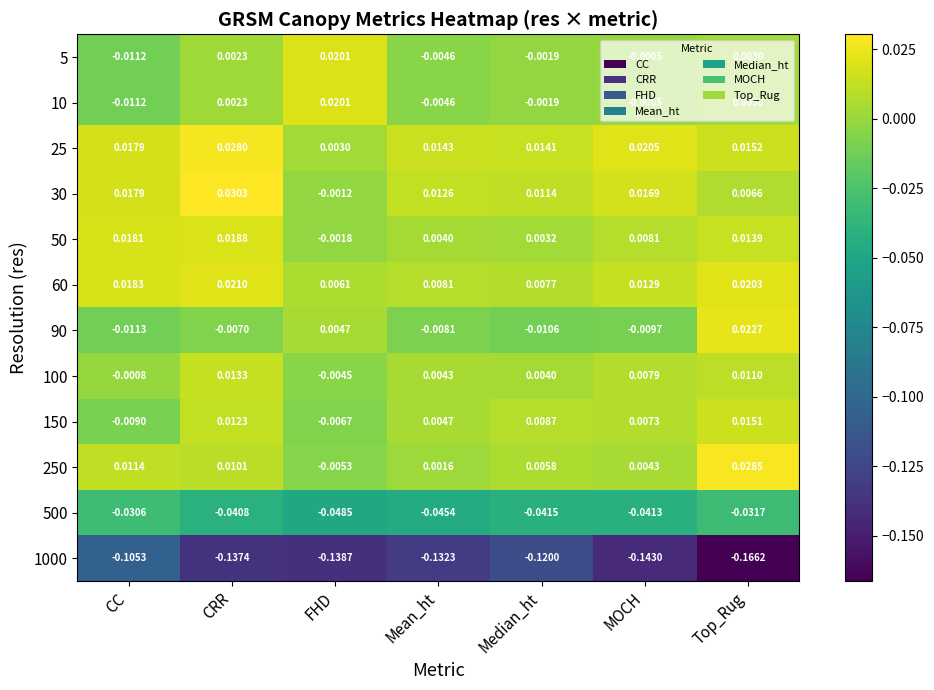

At which label does 5 reach its minimum?

CC